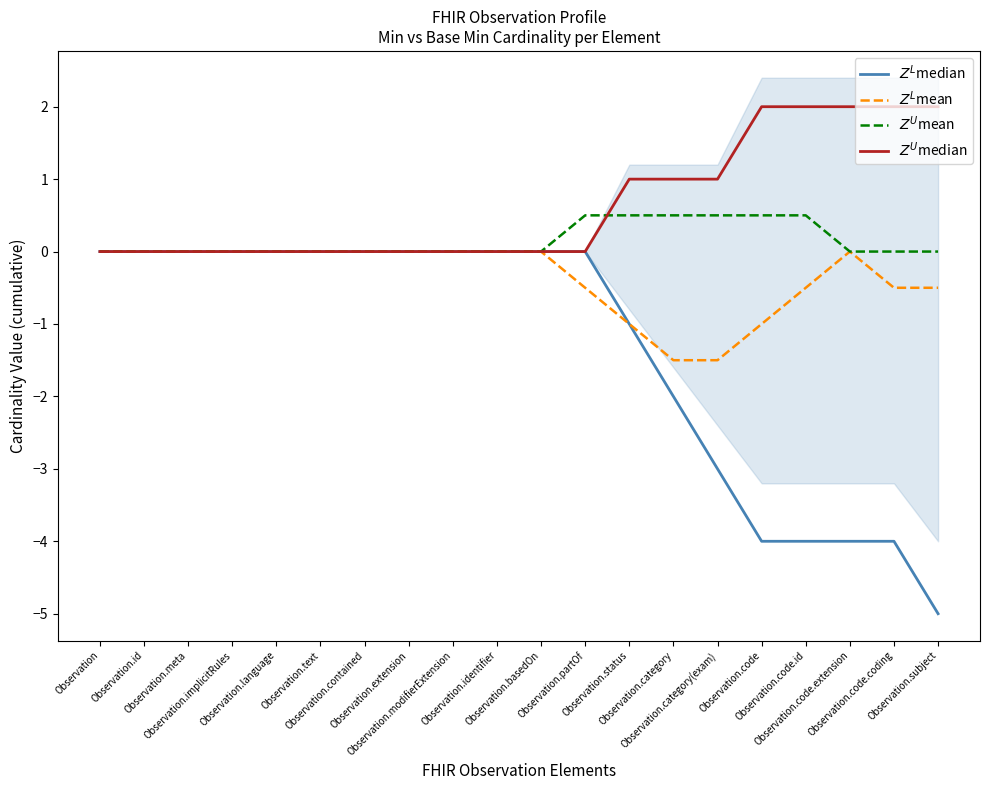

Reading right to left, extract all data points from this chart.

$Z^L$median: -5.0	-4.0	-4.0	-4.0	-4.0	-3.0	-2.0	-1.0	-0.0	-0.0	-0.0	-0.0	-0.0	-0.0	-0.0	-0.0	-0.0	-0.0	-0.0	-0.0
$Z^L$mean: -0.5	-0.5	-0.0	-0.5	-1.0	-1.5	-1.5	-1.0	-0.5	-0.0	-0.0	-0.0	-0.0	-0.0	-0.0	-0.0	-0.0	-0.0	-0.0	-0.0
$Z^U$mean: 0.0	0.0	0.0	0.5	0.5	0.5	0.5	0.5	0.5	0.0	0.0	0.0	0.0	0.0	0.0	0.0	0.0	0.0	0.0	0.0
$Z^U$median: 2.0	2.0	2.0	2.0	2.0	1.0	1.0	1.0	0.0	0.0	0.0	0.0	0.0	0.0	0.0	0.0	0.0	0.0	0.0	0.0